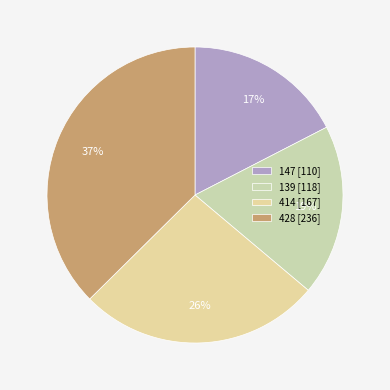

Which slice is the smallest?

147